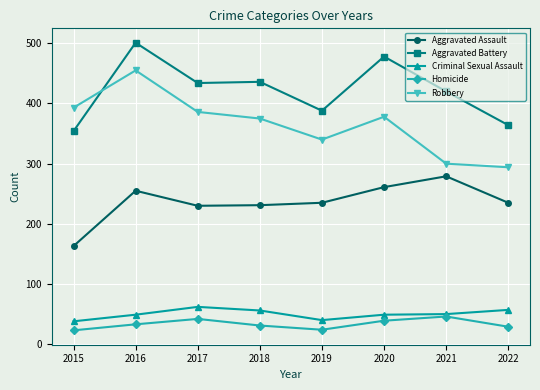

What is the difference between the second highest and second lowest values in the Robbery series?

93